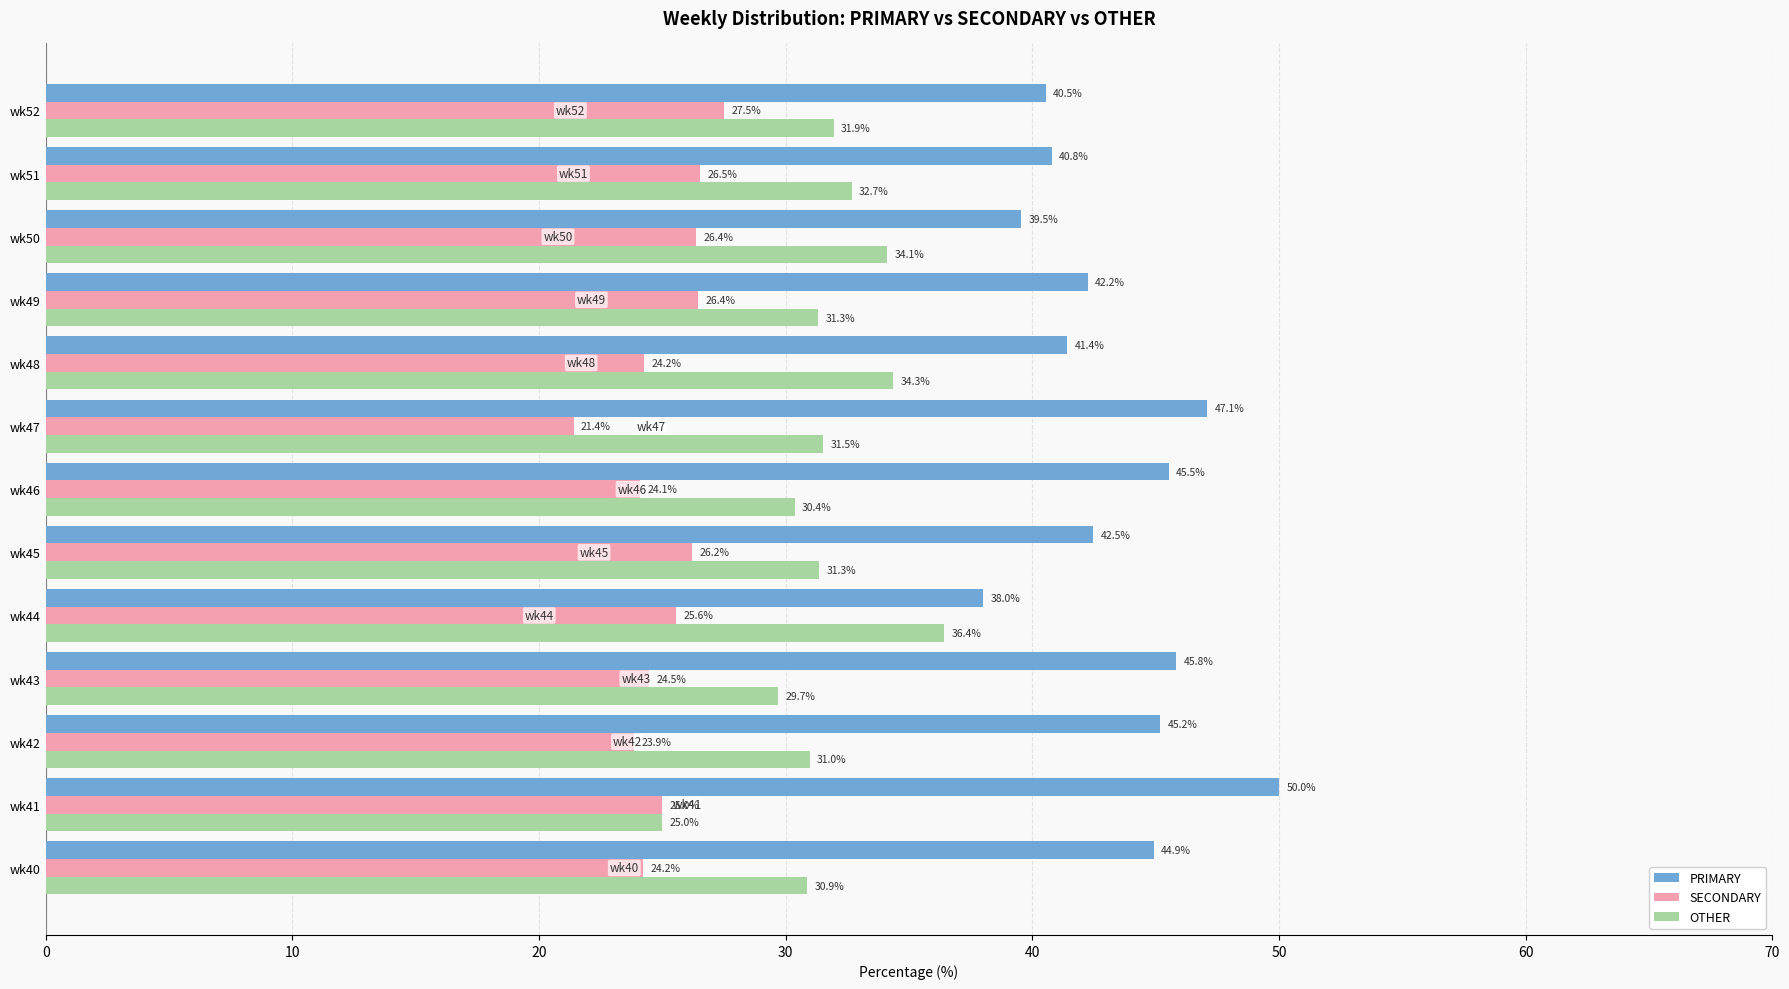

What is the minimum value for SECONDARY?

21.4